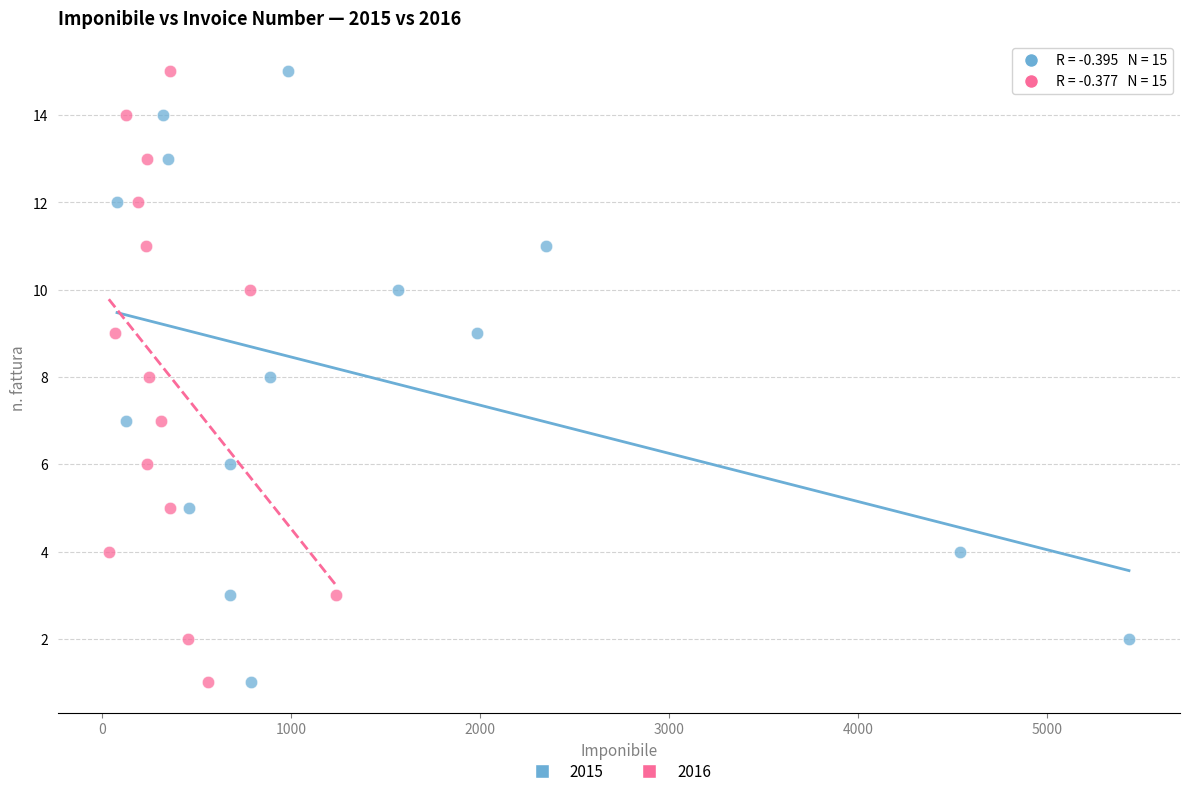

What are all the series names shown in the legend?

2015, 2016